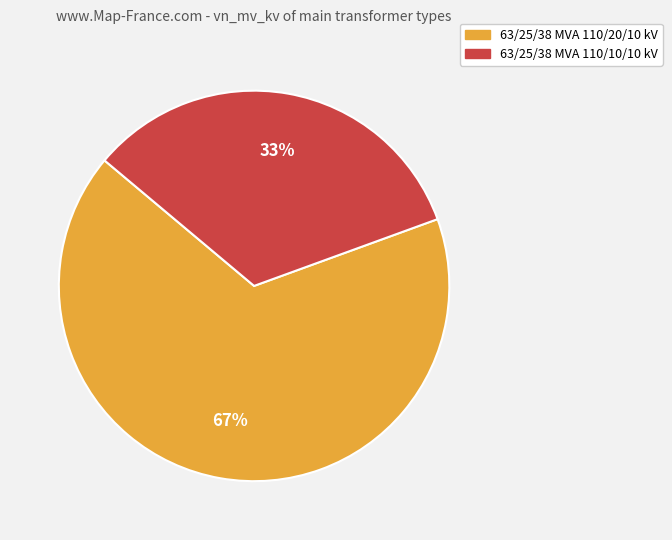

Is it true that 63/25/38 MVA 110/20/10 kV is 54% of the pie?

False